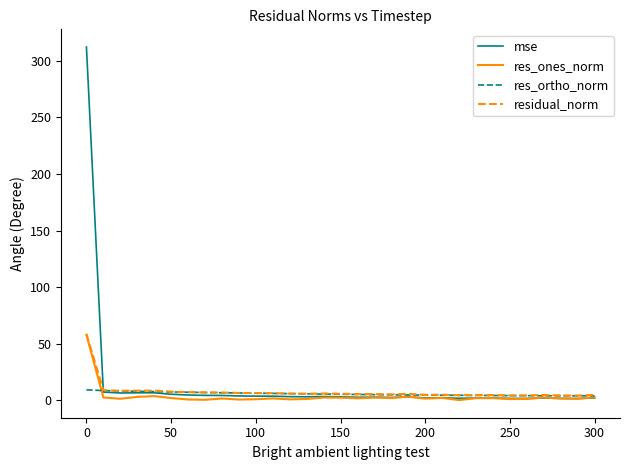

Which series has the widest spread of values?

mse